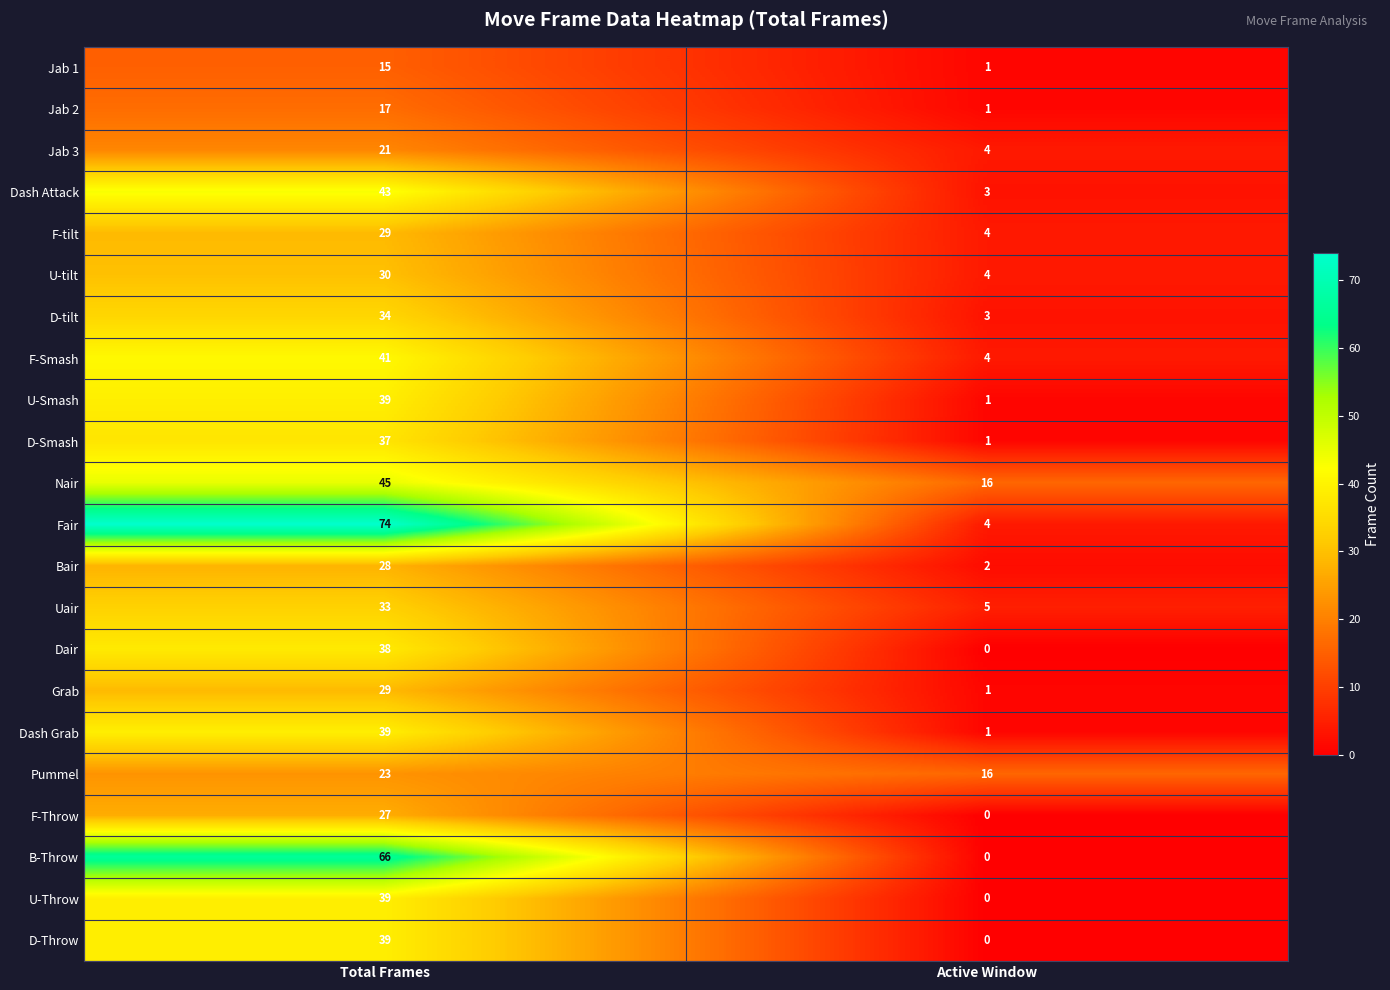

At which label is Jab 3 closest to 12?

Active Window